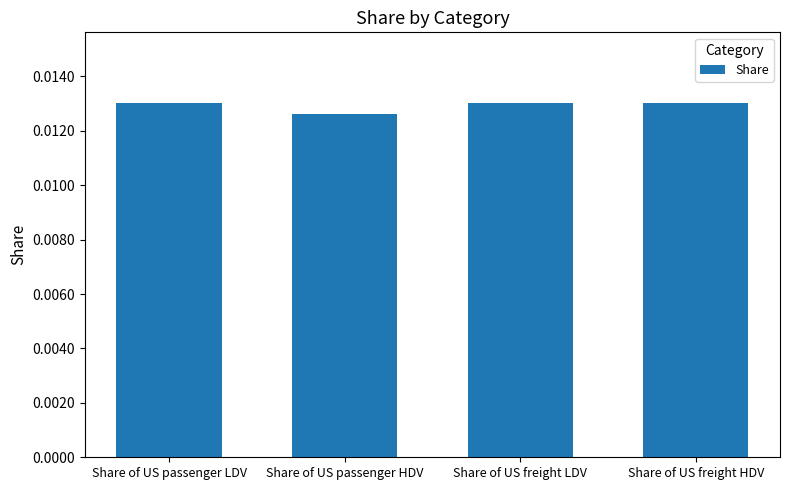

How many distinct data groups are displayed?

1